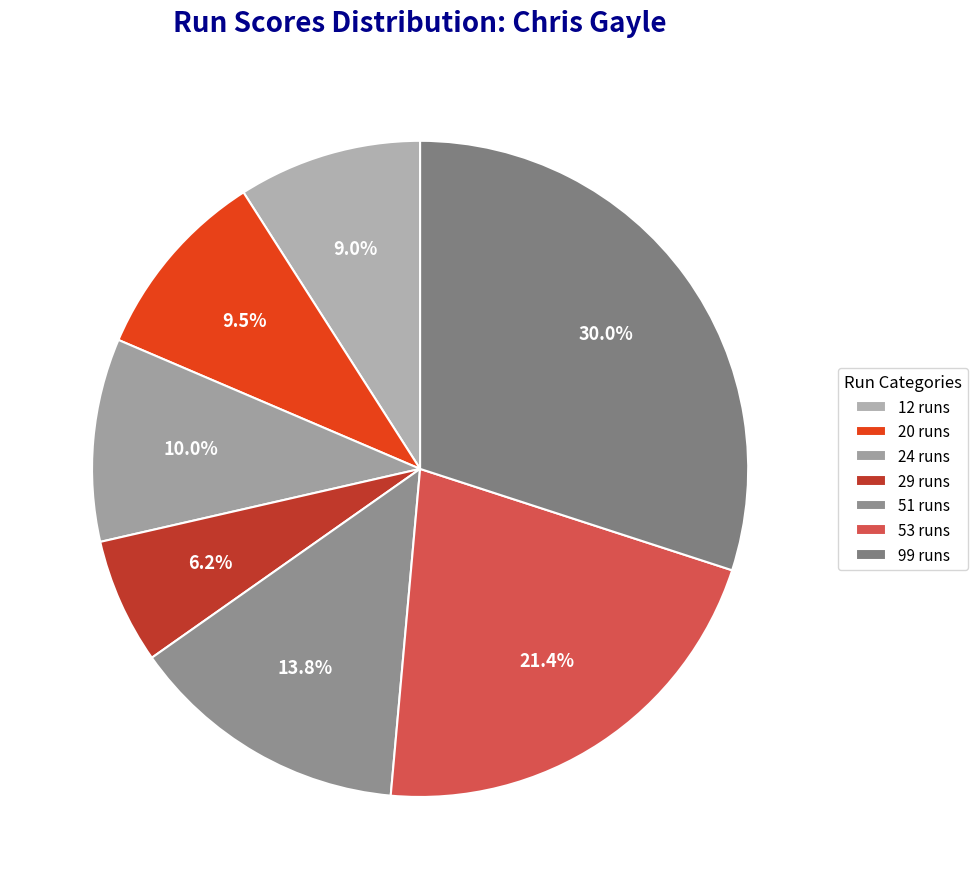

Combined, do 24 runs and 51 runs account for over 50%?

No